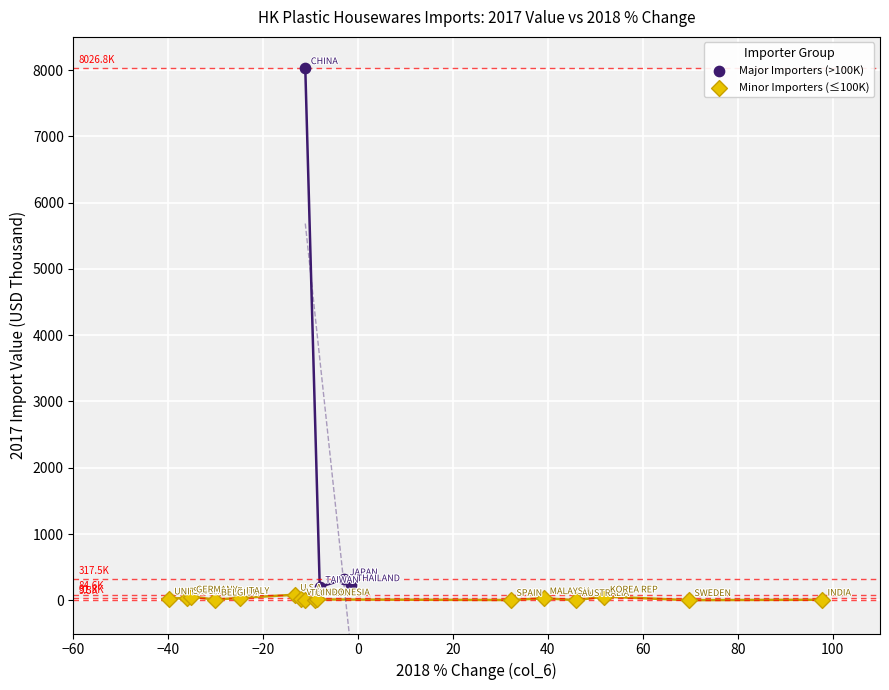

Which series has the widest spread of Y values?

Major Importers (>100K)